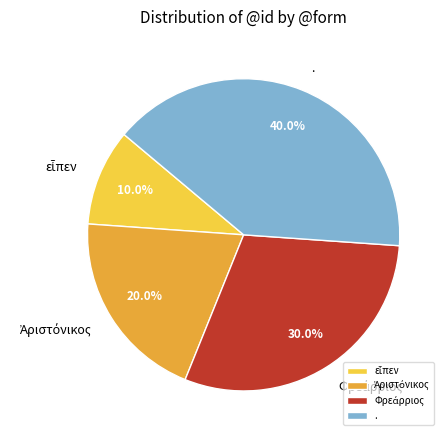

How many segments does this pie chart have?

4